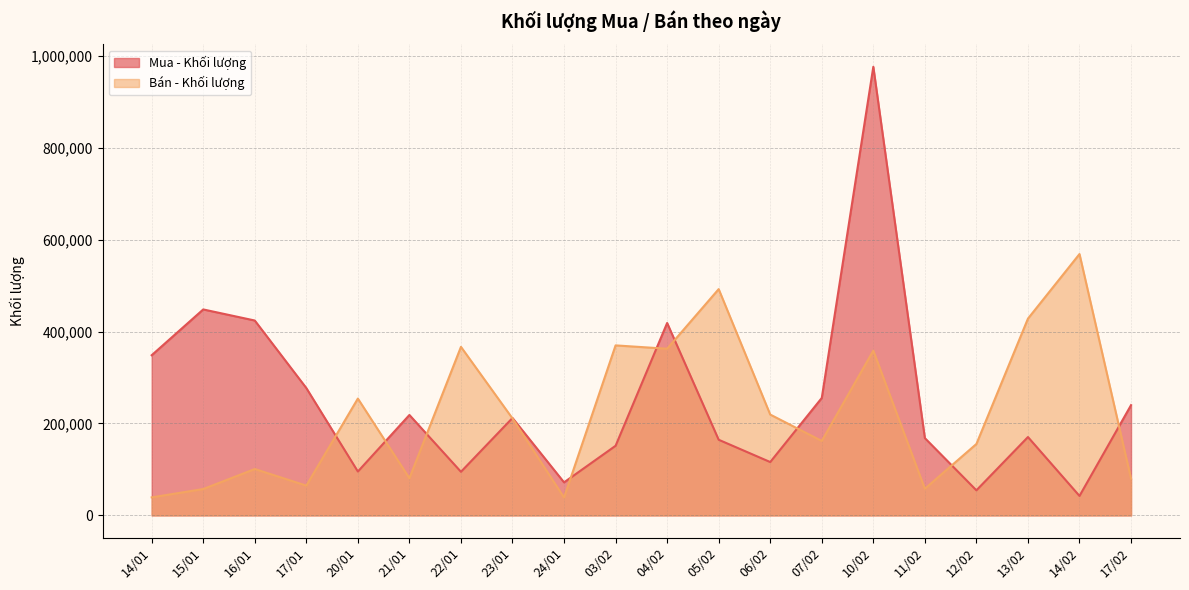

At 11/02, list the series in order from largest to smallest.

Mua - Khối lượng, Bán - Khối lượng